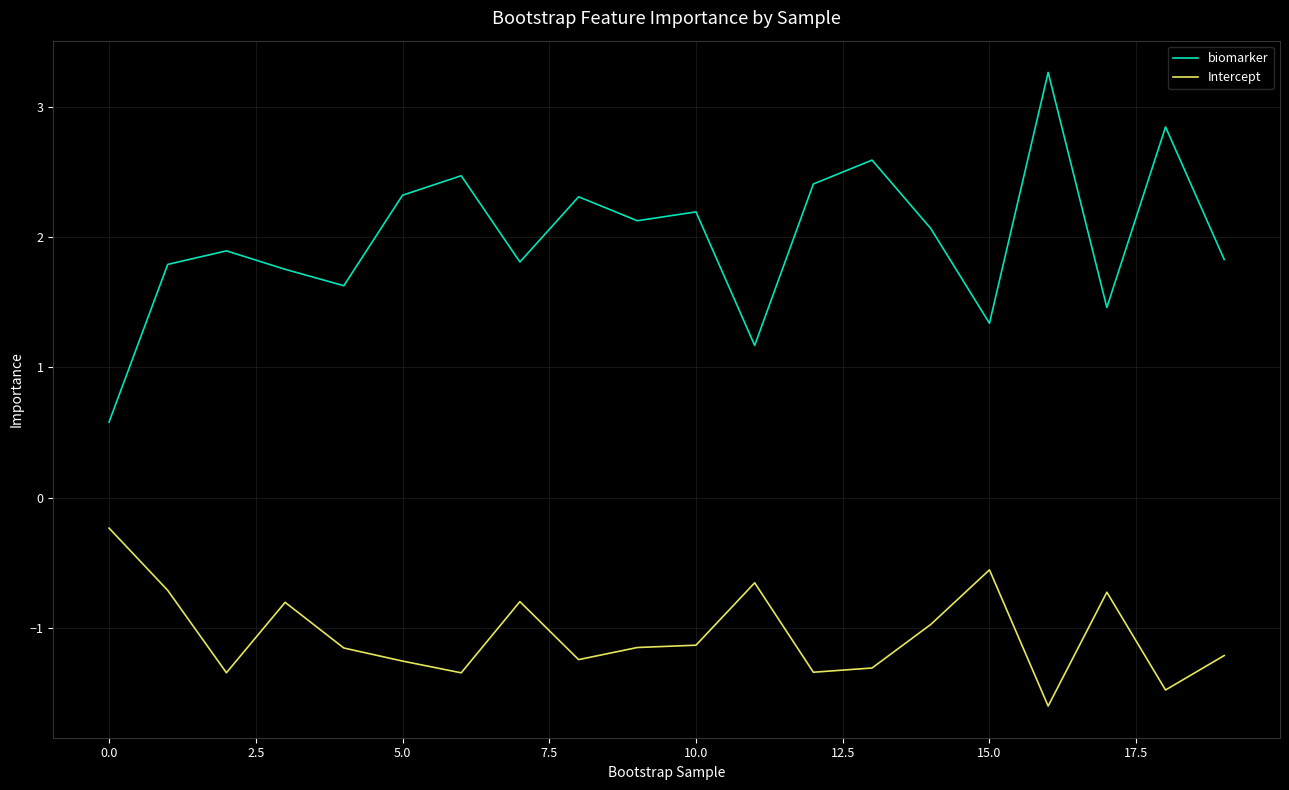

True or false: Intercept and biomarker intersect in this chart.

False